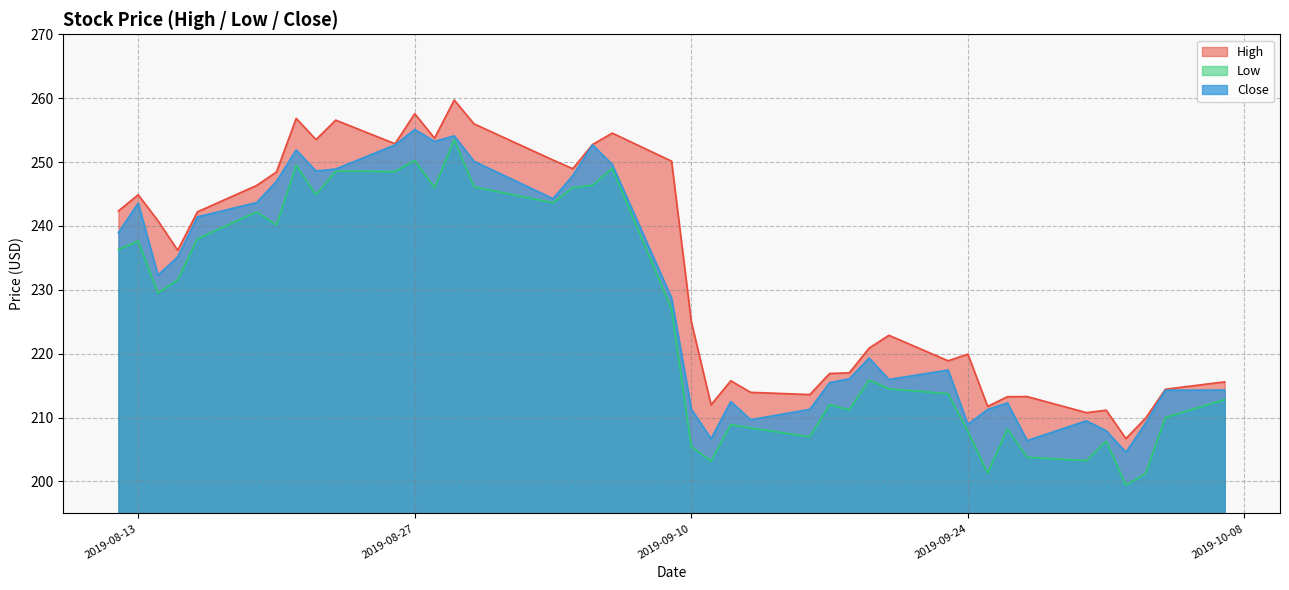

Rank the categories by Close value from highest to lowest.

2019-08-27, 2019-08-29, 2019-08-28, 2019-09-05, 2019-08-26, 2019-08-21, 2019-08-30, 2019-09-06, 2019-08-23, 2019-08-22, 2019-09-04, 2019-08-20, 2019-09-03, 2019-08-19, 2019-08-13, 2019-08-16, 2019-08-12, 2019-08-15, 2019-08-14, 2019-09-09, 2019-09-19, 2019-09-23, 2019-09-18, 2019-09-20, 2019-09-17, 2019-10-07, 2019-10-04, 2019-09-12, 2019-09-26, 2019-09-10, 2019-09-16, 2019-09-25, 2019-09-13, 2019-09-30, 2019-10-03, 2019-09-24, 2019-10-01, 2019-09-11, 2019-09-27, 2019-10-02